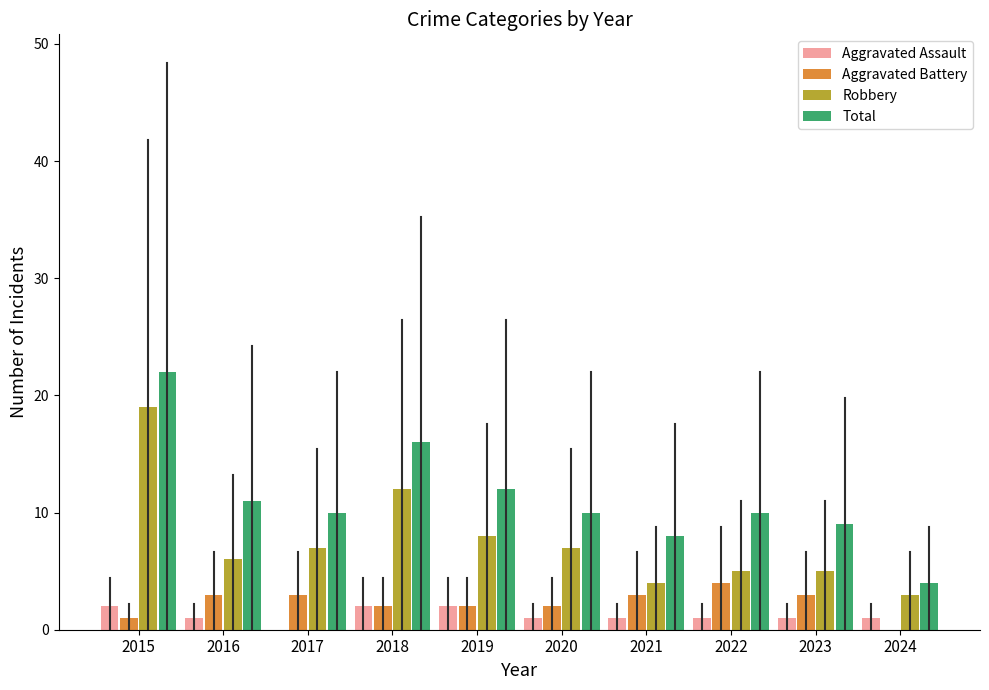

How many categories are shown in the chart?

10